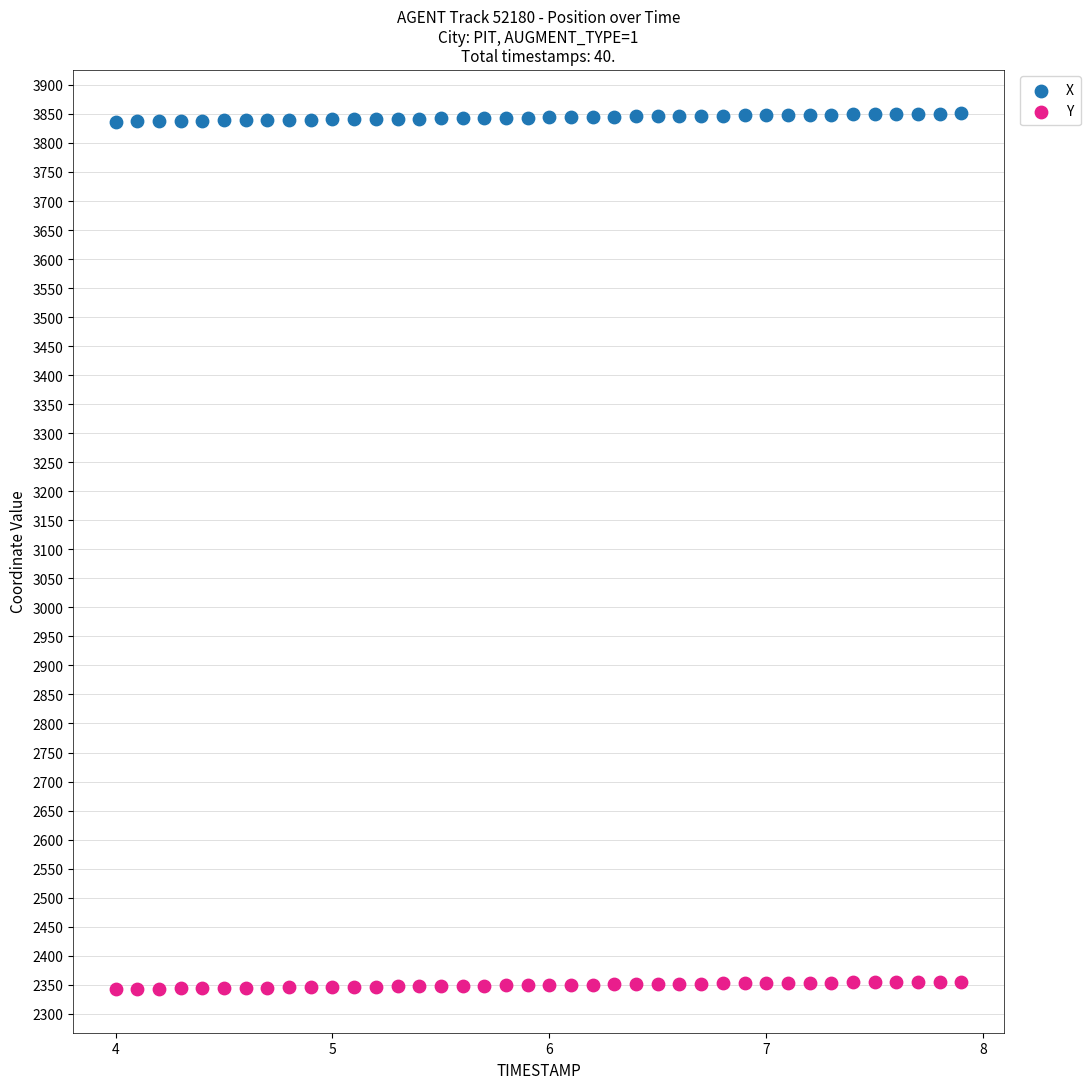

Across all data points, what is the range of Y values (max minus min)?

1508.3